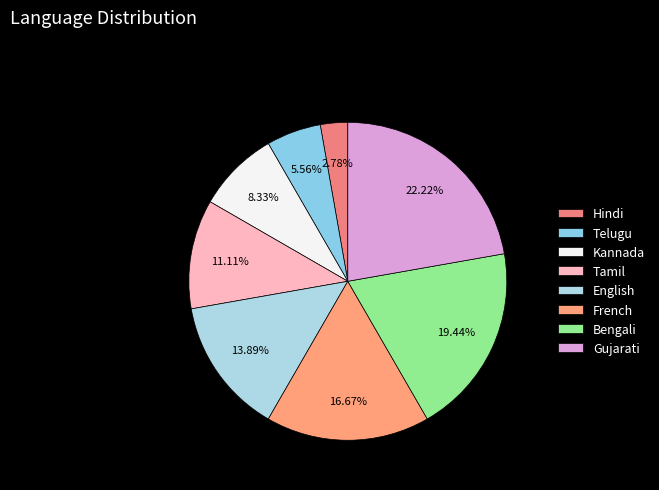

What portion of the pie excludes Hindi?

97.2%